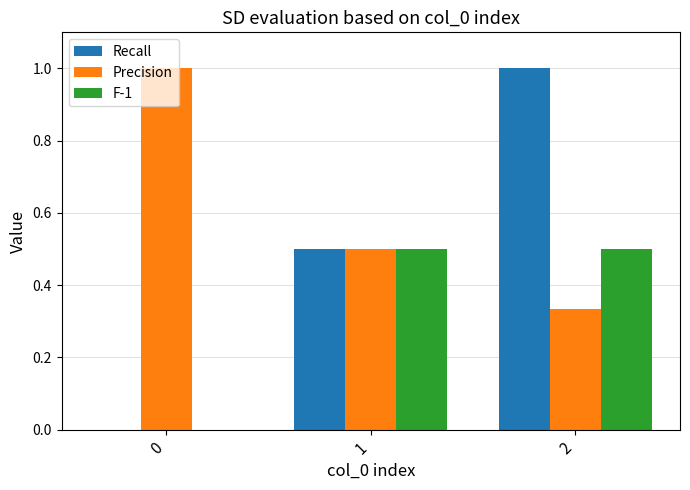

What is the maximum value shown in the chart?

1.0